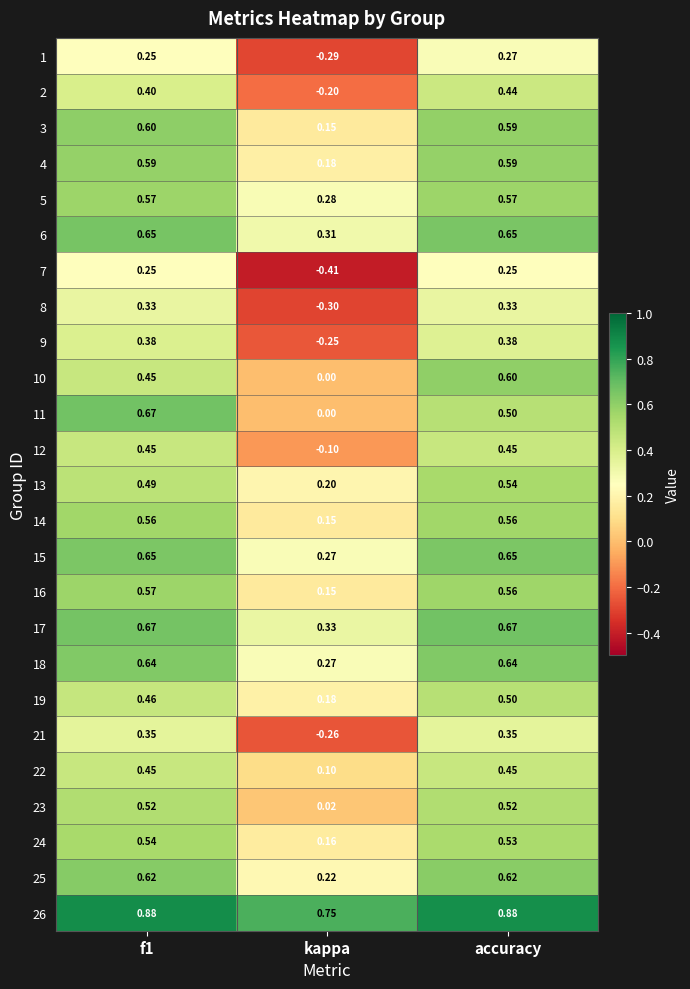

Which category has the lowest value across all series?

kappa